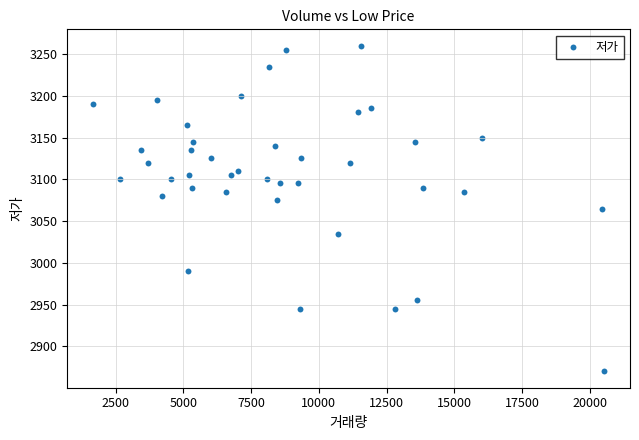

What is the range of Y values (max minus min)?

390